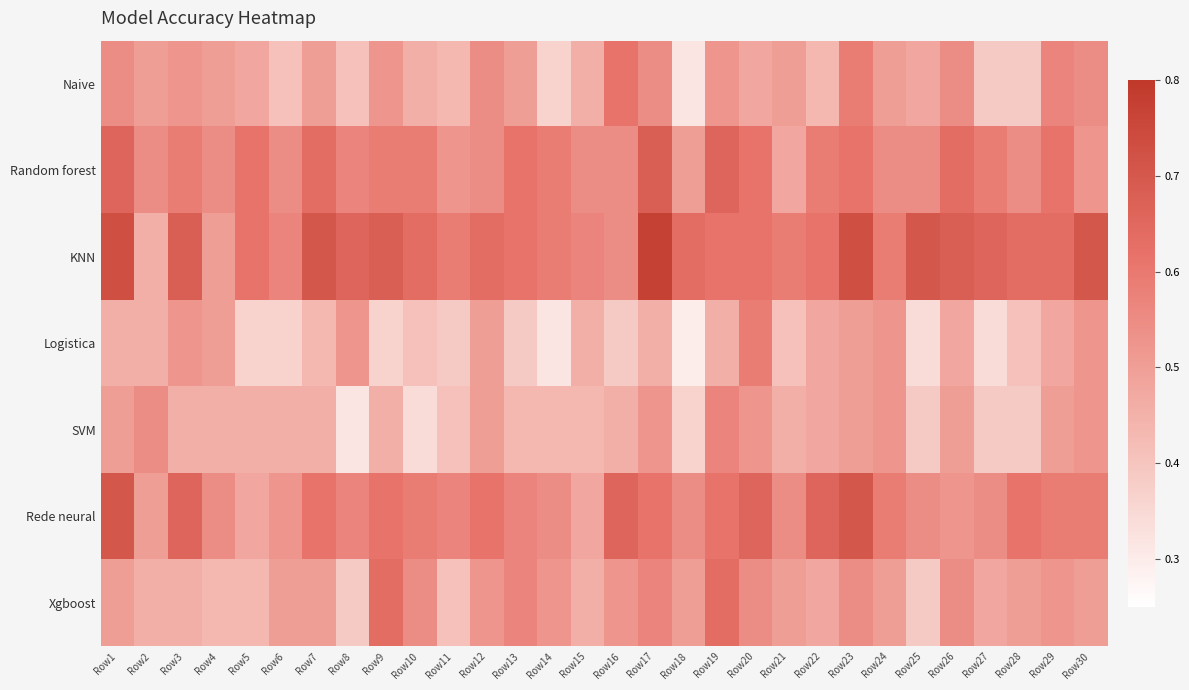

Reading left to right, what are all the values shown in this chart?

Naive: Row1=0.5	Row2=0.5	Row3=0.5	Row4=0.5	Row5=0.5	Row6=0.4	Row7=0.5	Row8=0.4	Row9=0.5	Row10=0.5	Row11=0.4	Row12=0.5	Row13=0.5	Row14=0.4	Row15=0.5	Row16=0.6	Row17=0.5	Row18=0.3	Row19=0.5	Row20=0.5	Row21=0.5	Row22=0.4	Row23=0.6	Row24=0.5	Row25=0.5	Row26=0.5	Row27=0.4	Row28=0.4	Row29=0.6	Row30=0.5
Random forest: Row1=0.7	Row2=0.5	Row3=0.6	Row4=0.5	Row5=0.6	Row6=0.5	Row7=0.6	Row8=0.6	Row9=0.6	Row10=0.6	Row11=0.5	Row12=0.5	Row13=0.6	Row14=0.6	Row15=0.5	Row16=0.5	Row17=0.7	Row18=0.5	Row19=0.7	Row20=0.6	Row21=0.5	Row22=0.6	Row23=0.6	Row24=0.5	Row25=0.5	Row26=0.6	Row27=0.6	Row28=0.5	Row29=0.6	Row30=0.5
KNN: Row1=0.7	Row2=0.5	Row3=0.7	Row4=0.5	Row5=0.6	Row6=0.6	Row7=0.7	Row8=0.7	Row9=0.7	Row10=0.6	Row11=0.6	Row12=0.6	Row13=0.6	Row14=0.6	Row15=0.6	Row16=0.5	Row17=0.8	Row18=0.6	Row19=0.6	Row20=0.6	Row21=0.6	Row22=0.6	Row23=0.7	Row24=0.6	Row25=0.7	Row26=0.7	Row27=0.7	Row28=0.6	Row29=0.6	Row30=0.7
Logistica: Row1=0.5	Row2=0.5	Row3=0.5	Row4=0.5	Row5=0.4	Row6=0.4	Row7=0.4	Row8=0.5	Row9=0.4	Row10=0.4	Row11=0.4	Row12=0.5	Row13=0.4	Row14=0.3	Row15=0.5	Row16=0.4	Row17=0.5	Row18=0.3	Row19=0.5	Row20=0.6	Row21=0.4	Row22=0.5	Row23=0.5	Row24=0.5	Row25=0.3	Row26=0.5	Row27=0.3	Row28=0.4	Row29=0.5	Row30=0.5
SVM: Row1=0.5	Row2=0.5	Row3=0.5	Row4=0.5	Row5=0.5	Row6=0.5	Row7=0.5	Row8=0.3	Row9=0.5	Row10=0.3	Row11=0.4	Row12=0.5	Row13=0.4	Row14=0.4	Row15=0.4	Row16=0.5	Row17=0.5	Row18=0.4	Row19=0.6	Row20=0.5	Row21=0.5	Row22=0.5	Row23=0.5	Row24=0.5	Row25=0.4	Row26=0.5	Row27=0.4	Row28=0.4	Row29=0.5	Row30=0.5
Rede neural: Row1=0.7	Row2=0.5	Row3=0.7	Row4=0.5	Row5=0.5	Row6=0.5	Row7=0.6	Row8=0.6	Row9=0.6	Row10=0.6	Row11=0.6	Row12=0.6	Row13=0.6	Row14=0.5	Row15=0.5	Row16=0.7	Row17=0.6	Row18=0.5	Row19=0.6	Row20=0.7	Row21=0.5	Row22=0.7	Row23=0.7	Row24=0.6	Row25=0.5	Row26=0.5	Row27=0.5	Row28=0.6	Row29=0.6	Row30=0.6
Xgboost: Row1=0.5	Row2=0.5	Row3=0.5	Row4=0.4	Row5=0.4	Row6=0.5	Row7=0.5	Row8=0.4	Row9=0.6	Row10=0.5	Row11=0.4	Row12=0.5	Row13=0.6	Row14=0.5	Row15=0.5	Row16=0.5	Row17=0.6	Row18=0.5	Row19=0.6	Row20=0.5	Row21=0.5	Row22=0.5	Row23=0.5	Row24=0.5	Row25=0.4	Row26=0.5	Row27=0.5	Row28=0.5	Row29=0.5	Row30=0.5